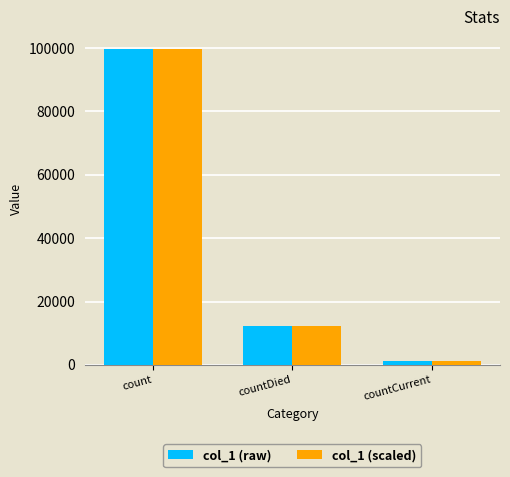

Reading left to right, transcribe all the data shown in this chart.

col_1 (raw): count=99629	countDied=12179	countCurrent=1182
col_1 (scaled): count=99629	countDied=12179	countCurrent=1182